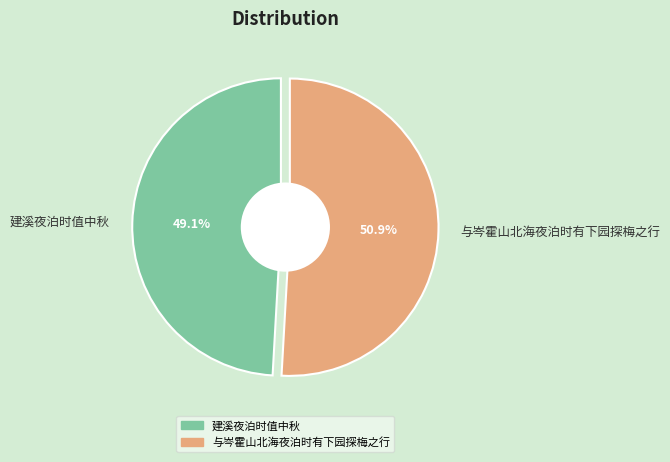

Does 建溪夜泊时值中秋 account for over 50% of the chart?

No